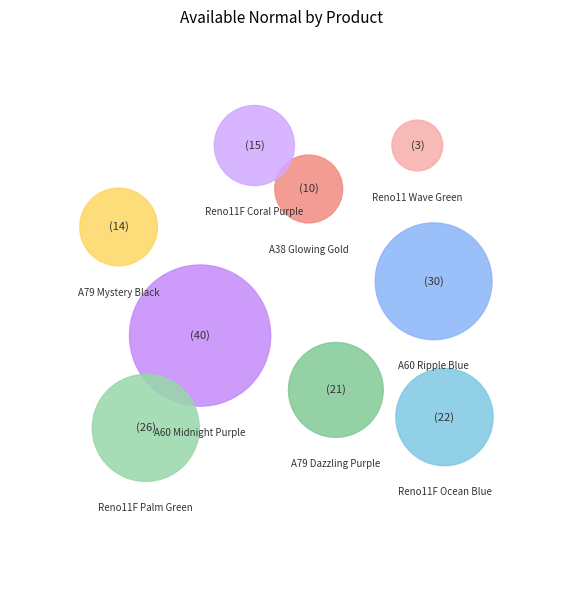

What portion of the pie excludes OPPO A38 (6+128G)
Glowing Gold?

94.5%